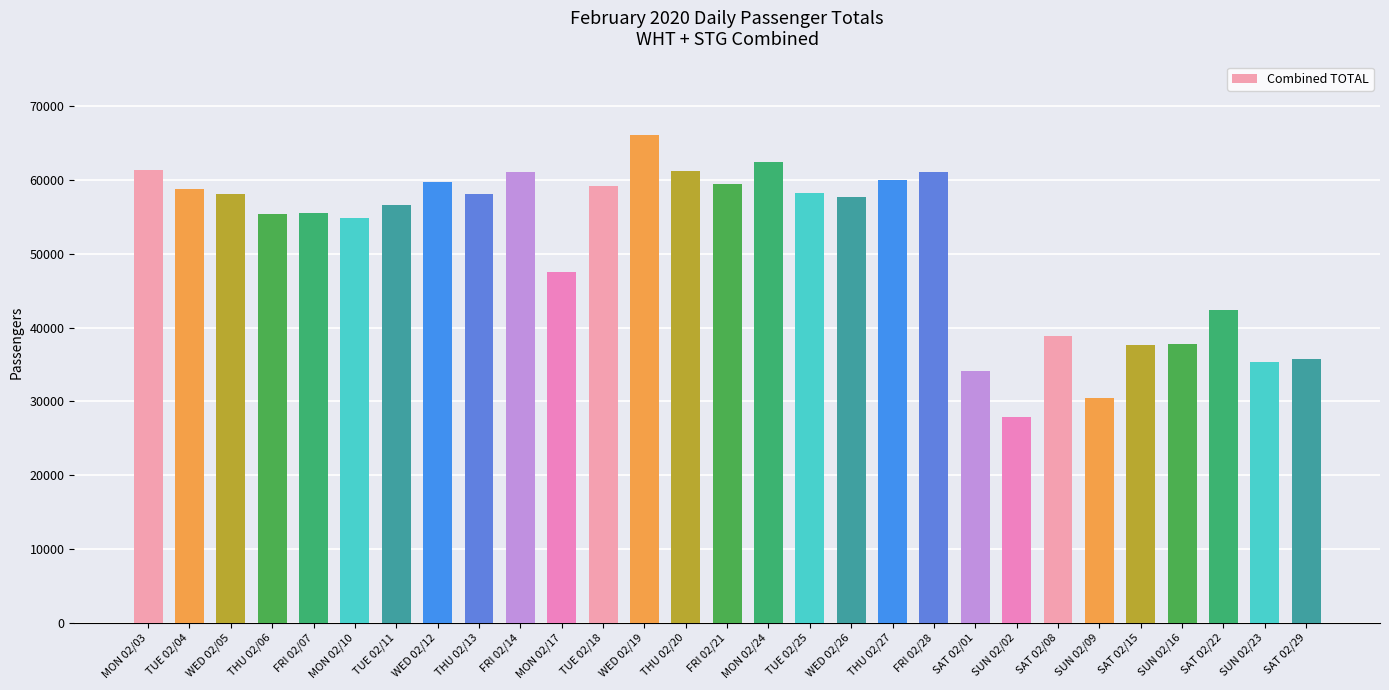

Is it true that the value at WED 02/26 is 57749?

True